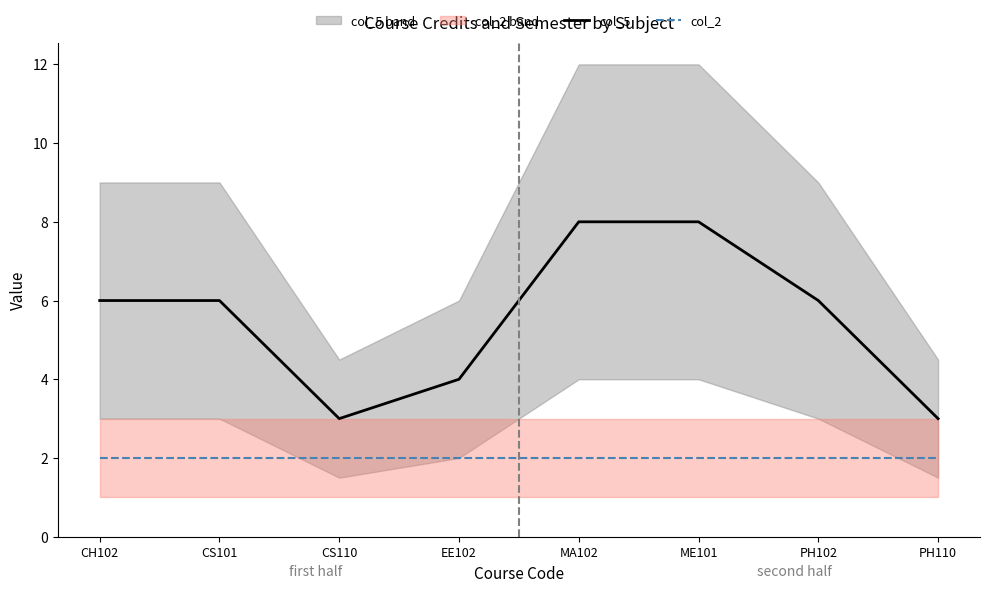

What is the sum of the col_5 values at PH110 and ME101?

11